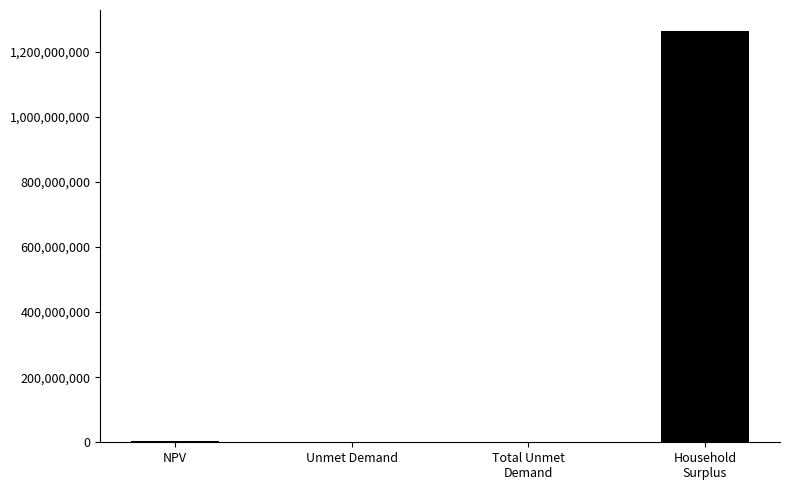

What is the maximum value shown in the chart?

1265029062.5